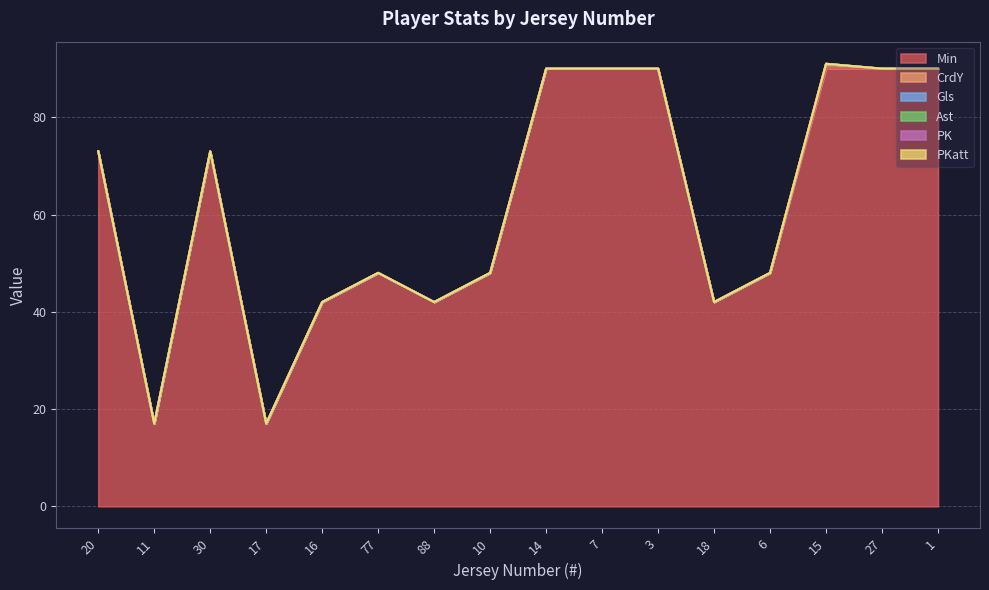

Which series changed the most between 11 and 30?

Min